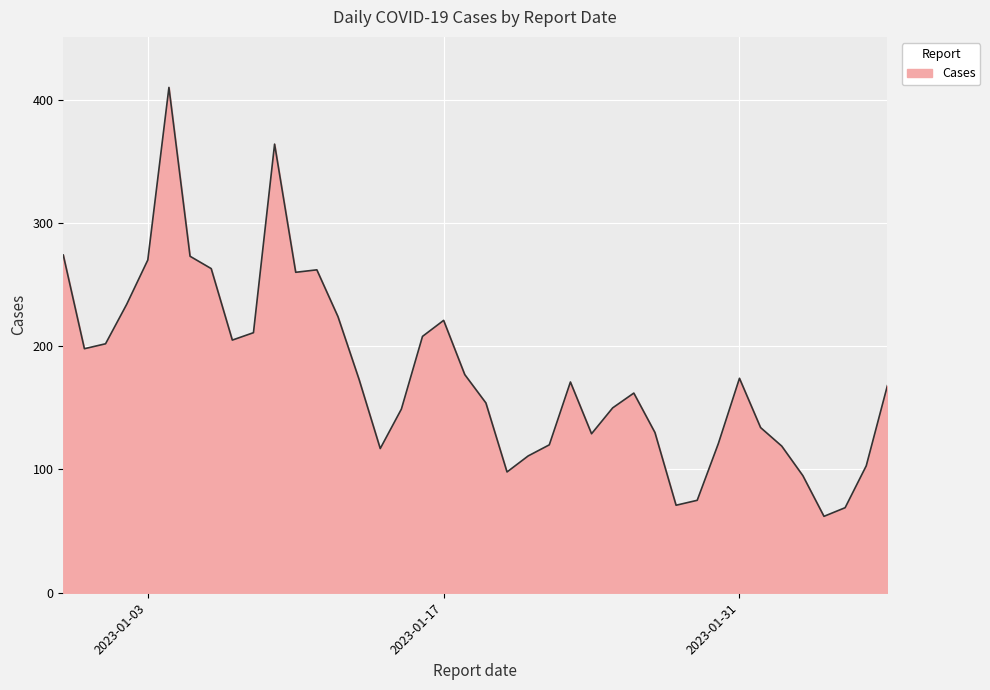

What is the maximum value shown in the chart?

410